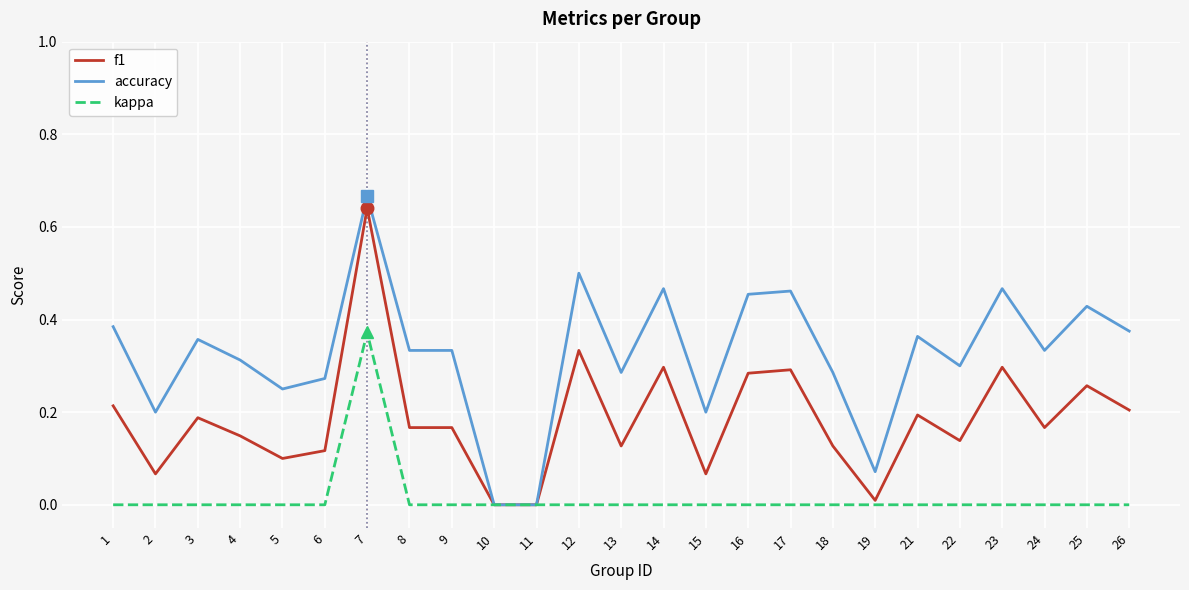

Rank the series at 14 from highest to lowest value.

accuracy, f1, kappa